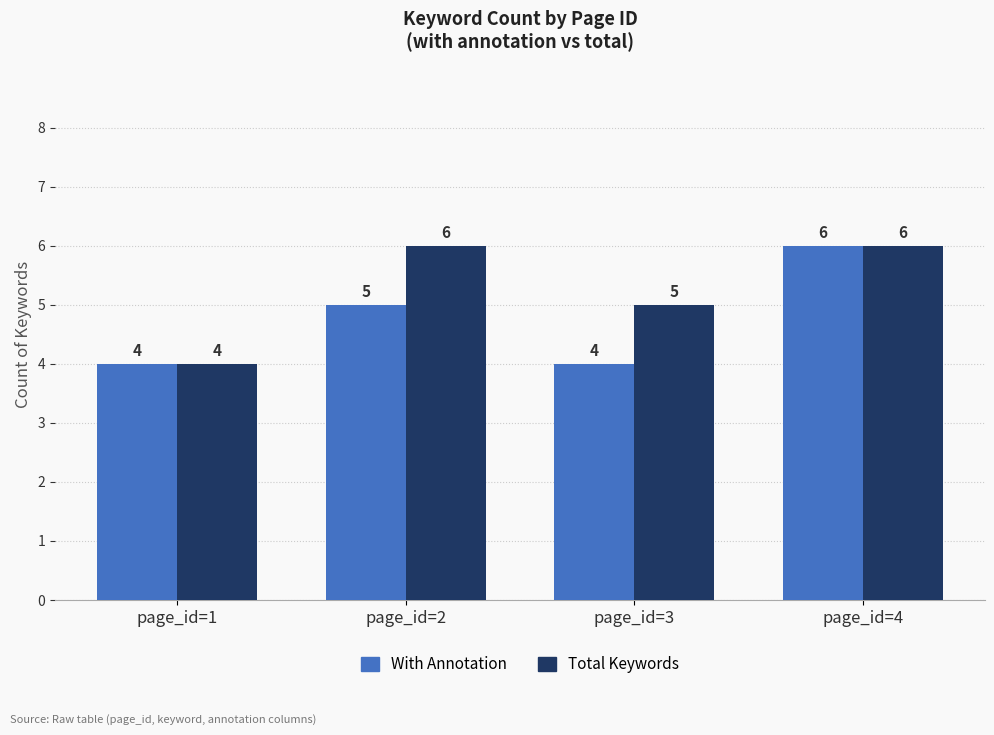

What is the sum of the With Annotation values at page_id=2 and page_id=3?

9